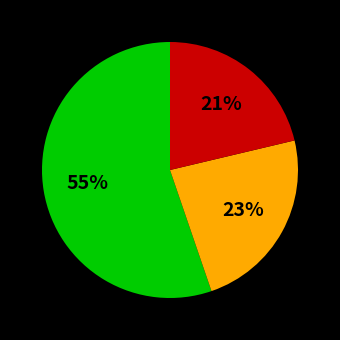

To the nearest percent, what is the average slice percentage?

33%